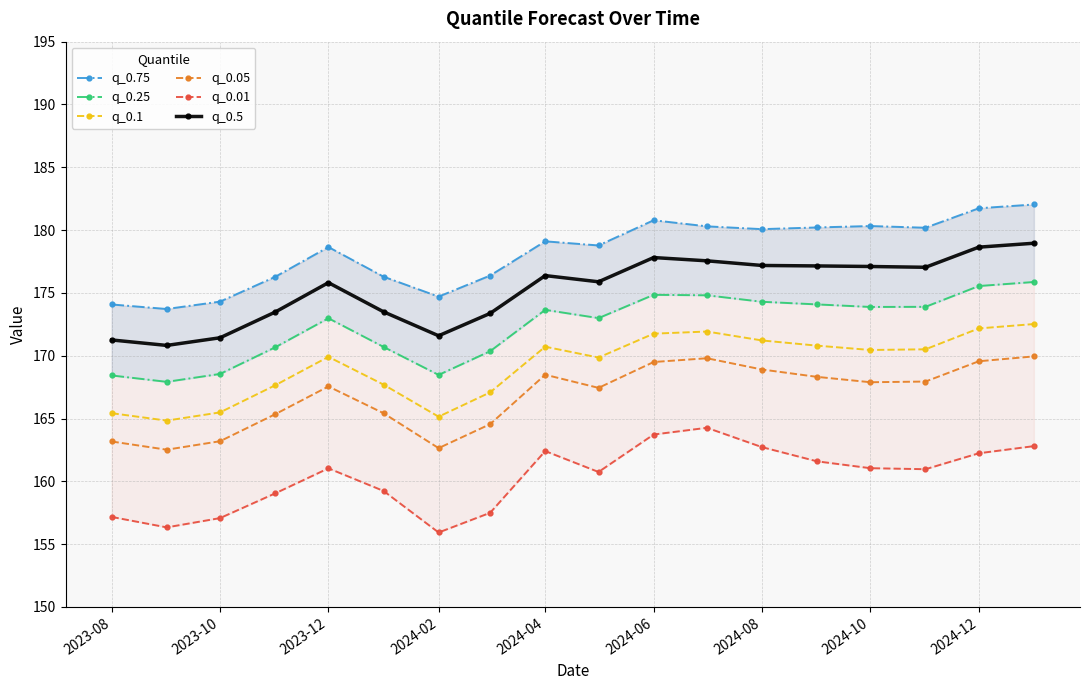

What is the sum of all q_0.25 values?

3101.9